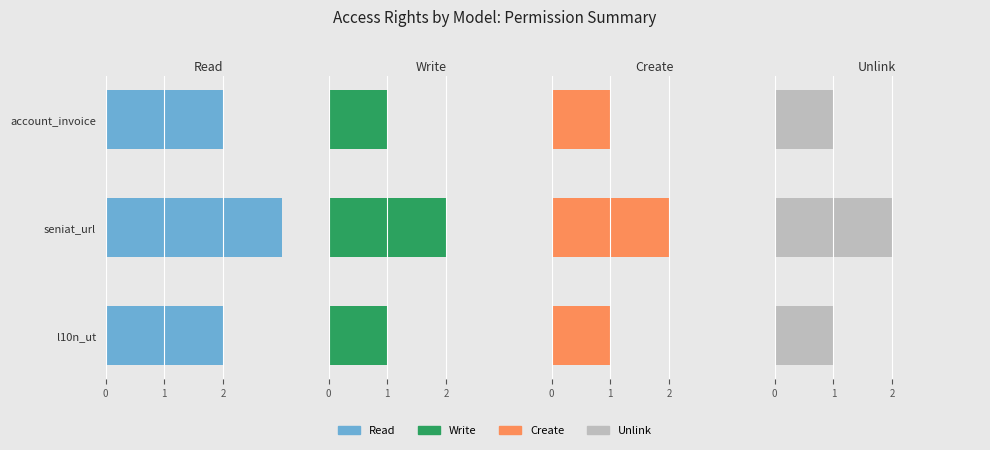

At how many categories does at least one series exceed 1?

3